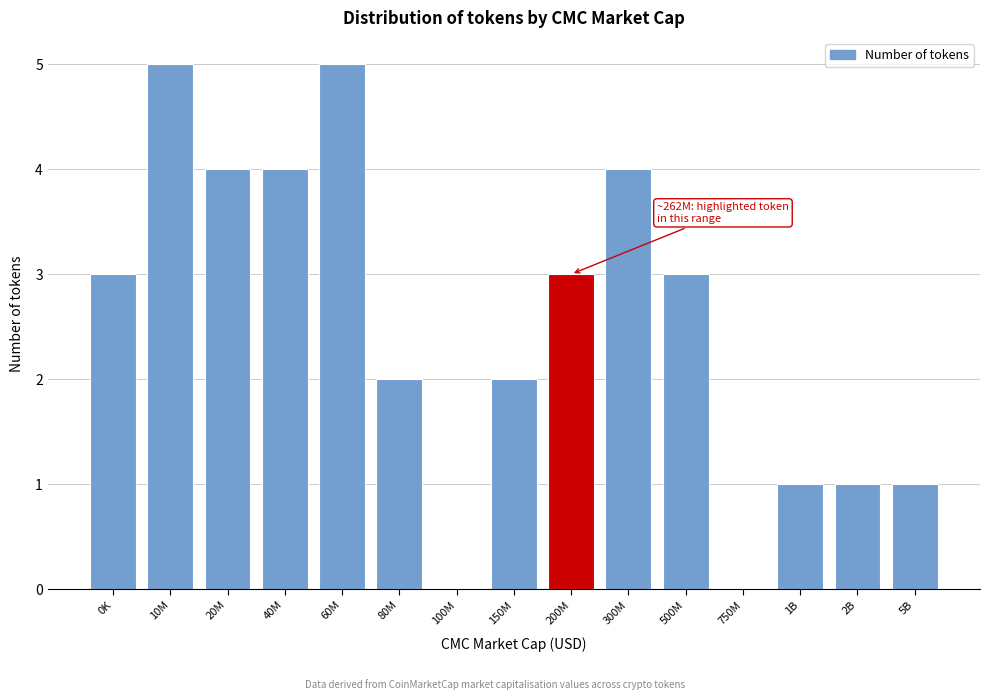

Reading right to left, transcribe all the data shown in this chart.

5B=1	2B=1	1B=1	750M=0	500M=3	300M=4	200M=3	150M=2	100M=0	80M=2	60M=5	40M=4	20M=4	10M=5	0K=3